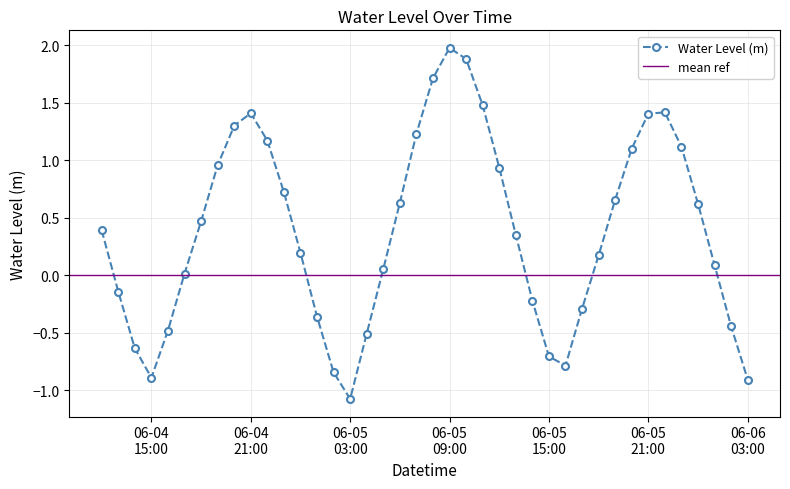

What is the highest value of the Water Level (m) series?

2.0